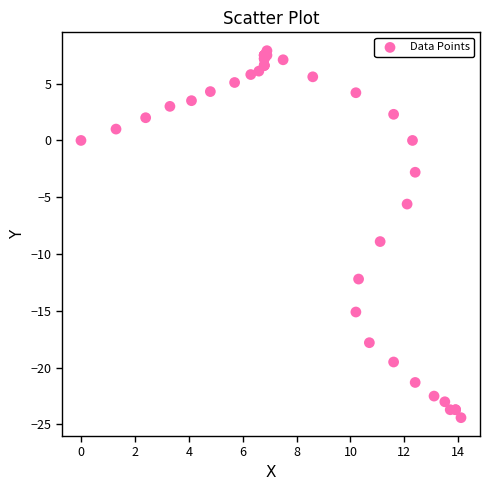

What Y value in the scatter plot is closest to -8?

-8.9